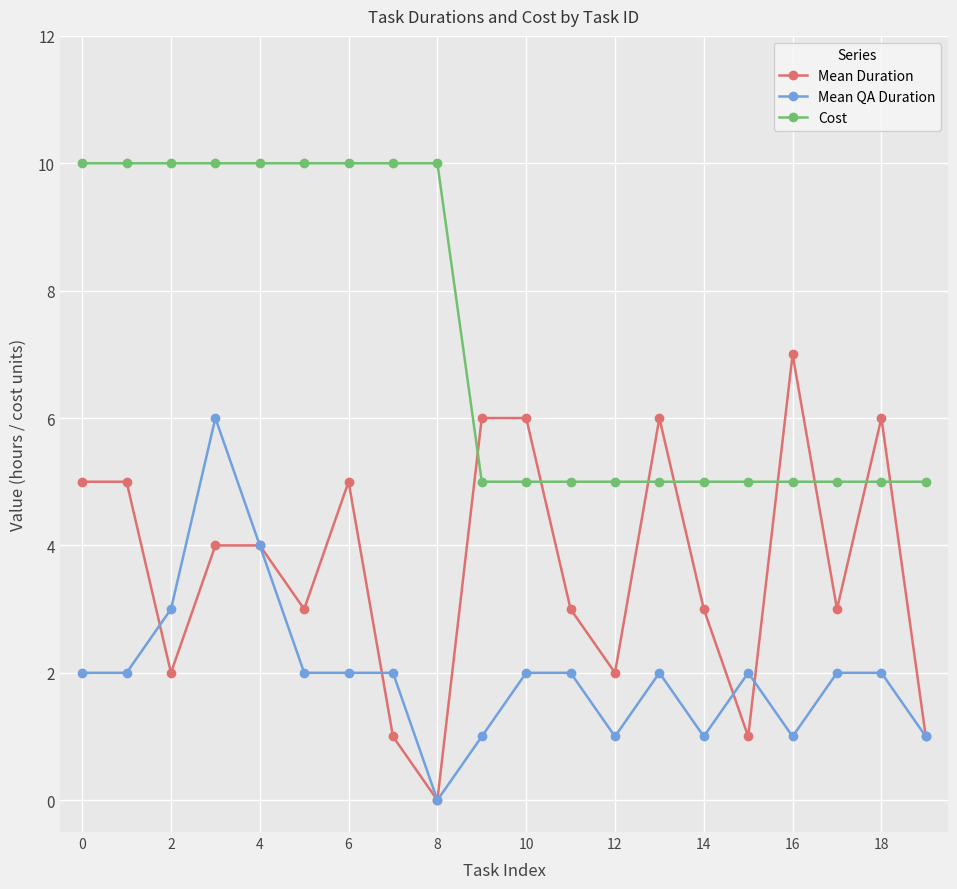

Which series has the largest total across all categories?

Cost